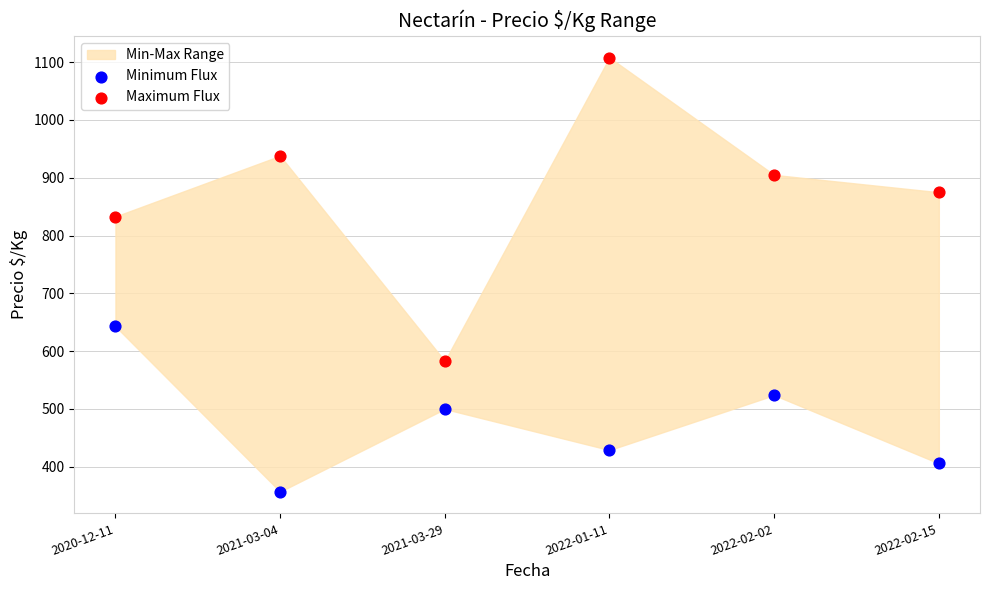

Which series reaches the maximum Y coordinate?

Maximum Flux